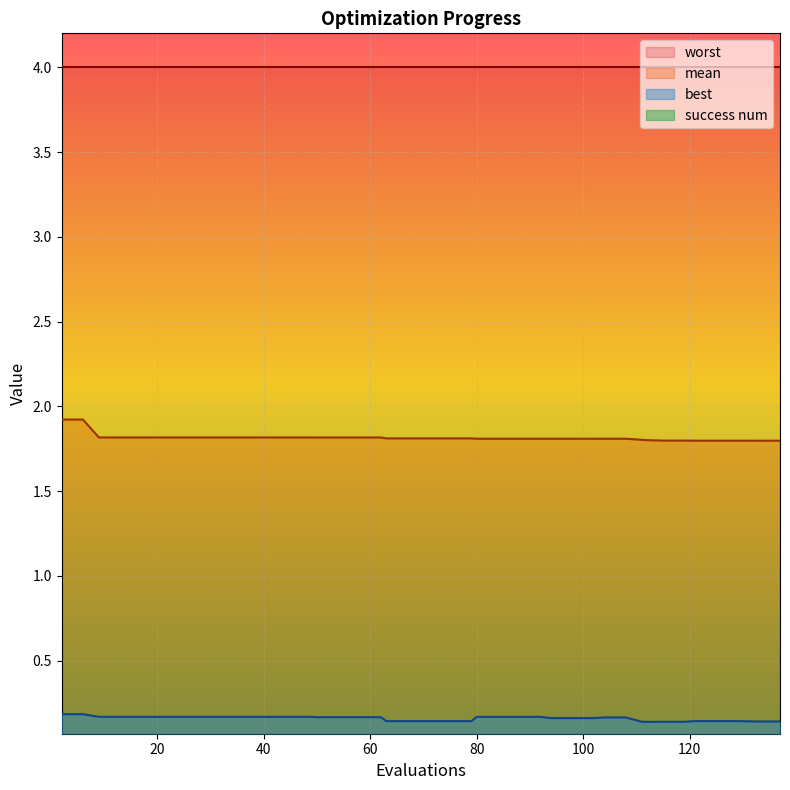

True or false: best and mean intersect in this chart.

False